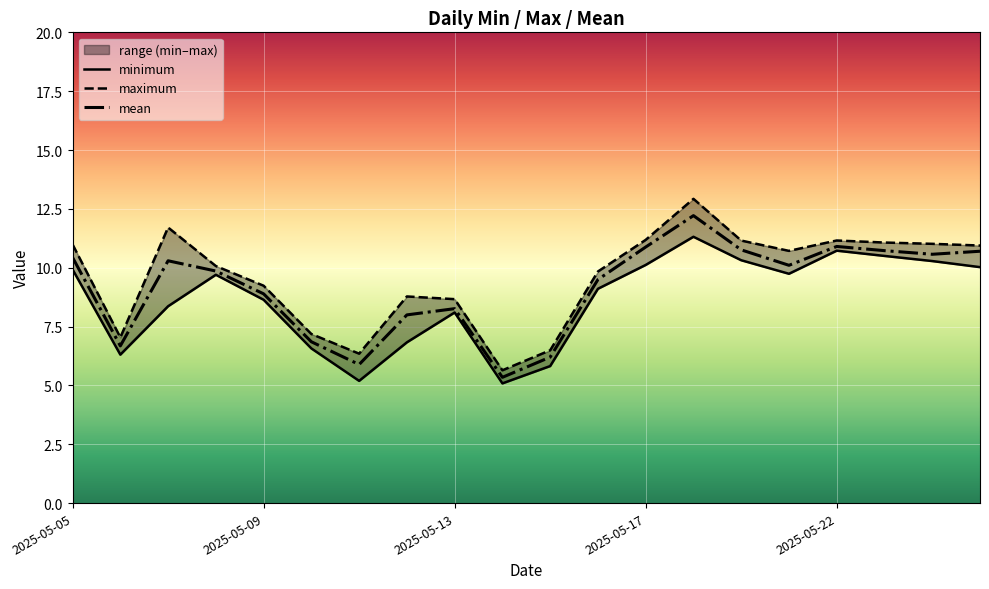

What is the value of the maximum point at the 15th from the left?

11.2